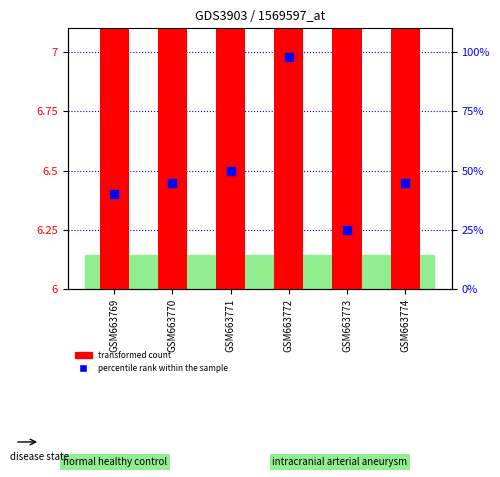

Which series has the largest Y range (max minus min)?

percentile rank within the sample